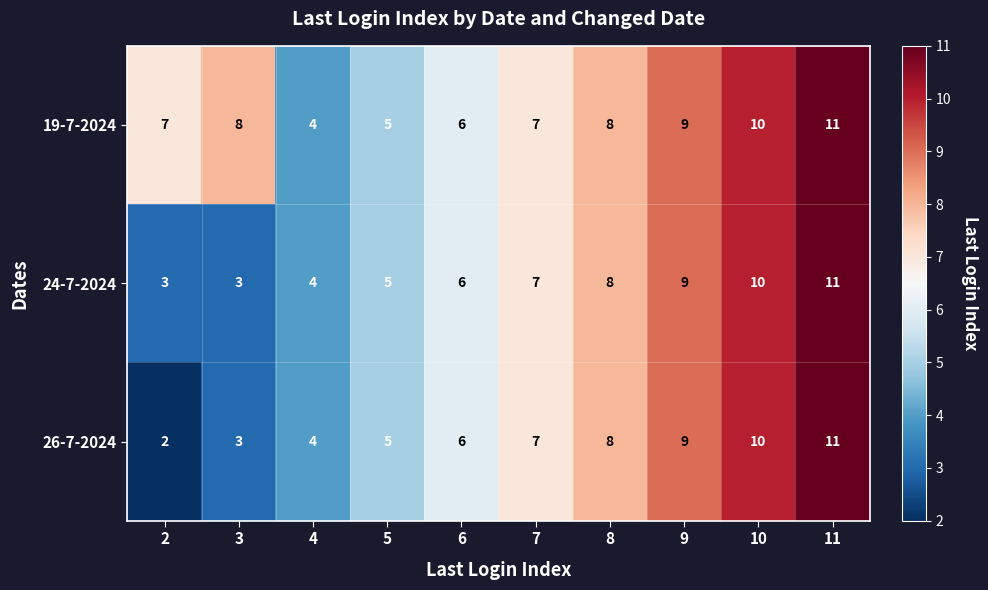

What is the approximate value of 24-7-2024 at 11?

11